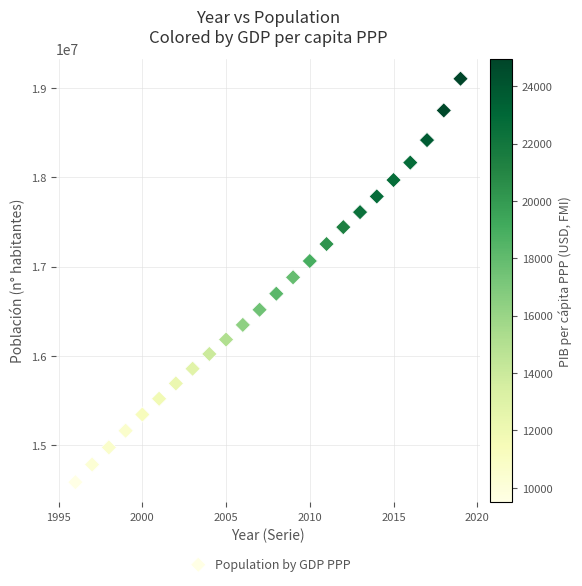

What is the range of X values (max minus min)?

23